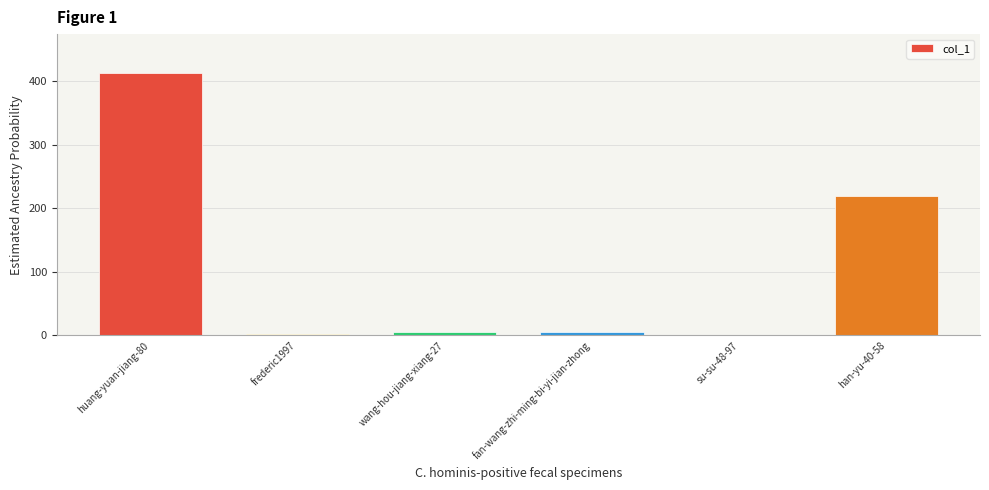

What is the greatest value displayed?

412